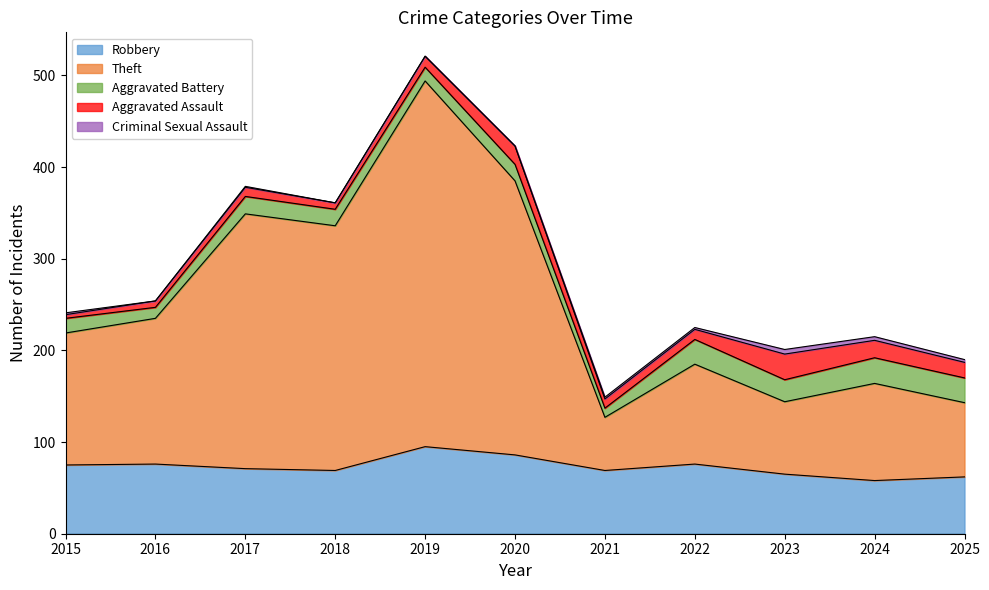

True or false: Robbery has more than 0 interior local peaks.

True